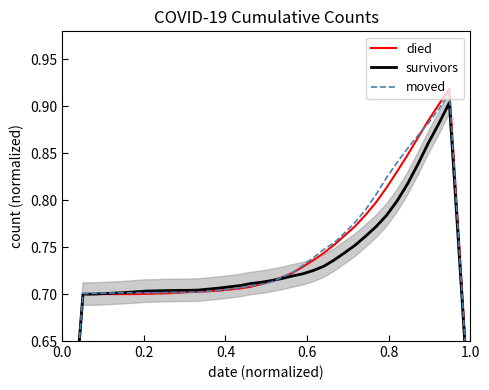

Which series has the largest total across all categories?

moved